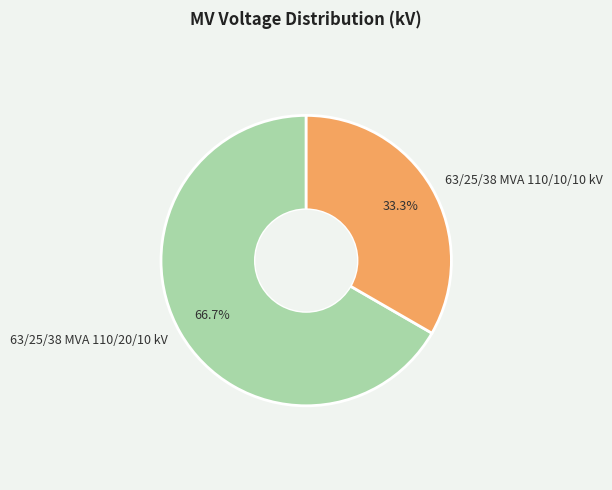

The 63/25/38 MVA 110/10/10 kV slice represents 33% of the pie. True or false?

True